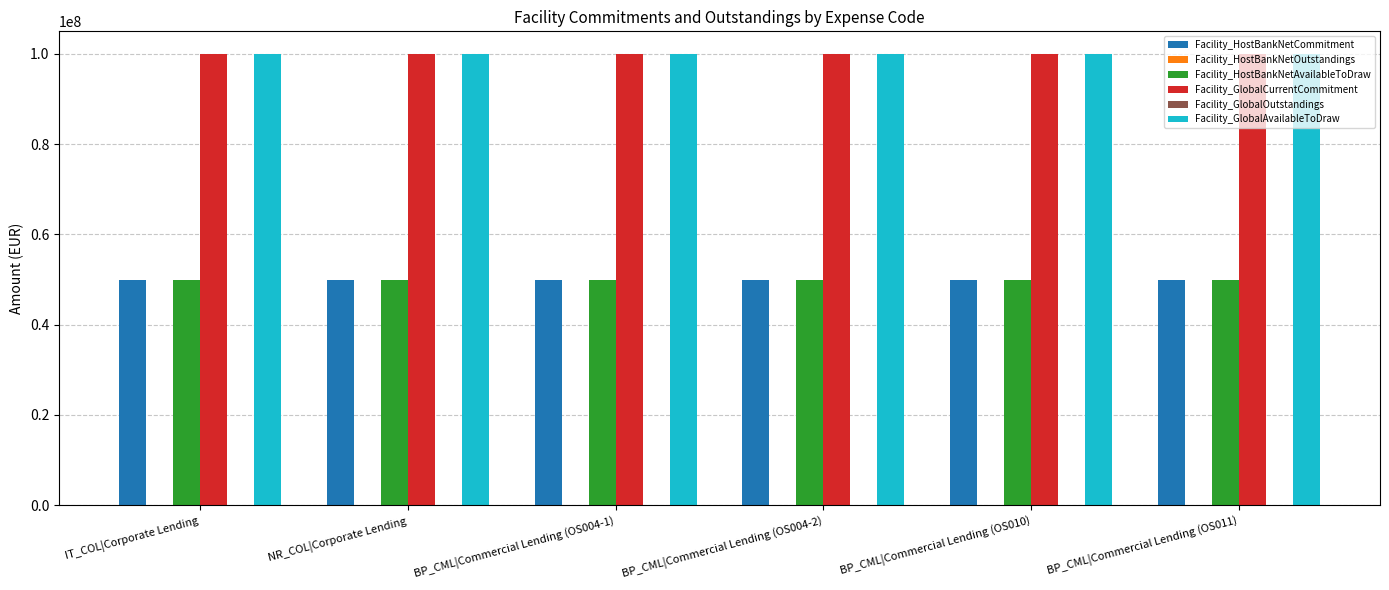

Which series changed the most between BP_CML|Commercial Lending (OS004-2) and BP_CML|Commercial Lending (OS011)?

Facility_HostBankNetCommitment